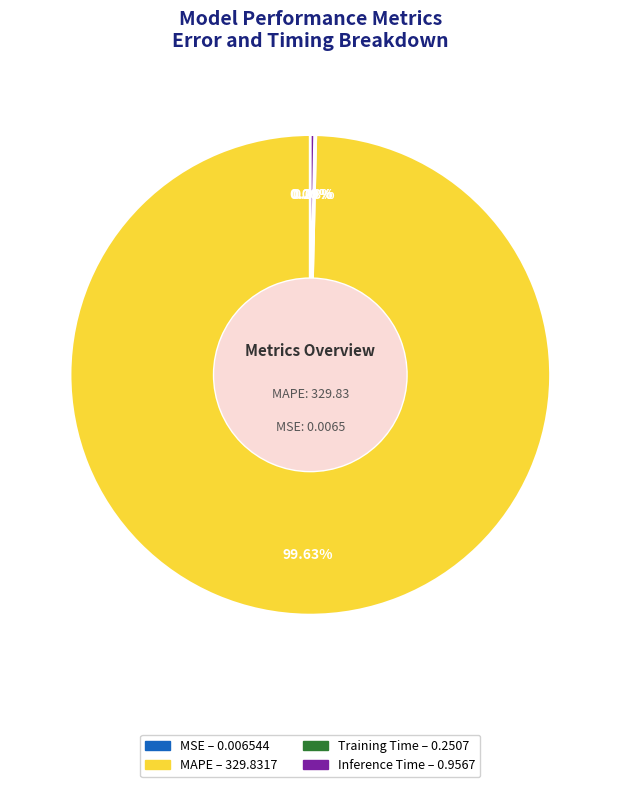

What is the largest slice in the pie chart?

MAPE